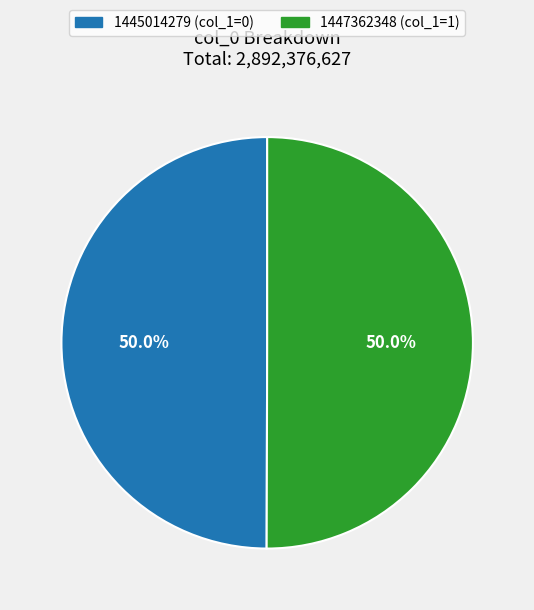

Approximately how many times larger is the value at 1447362348 (col_1=1) compared to 1445014279 (col_1=0)?

1.0